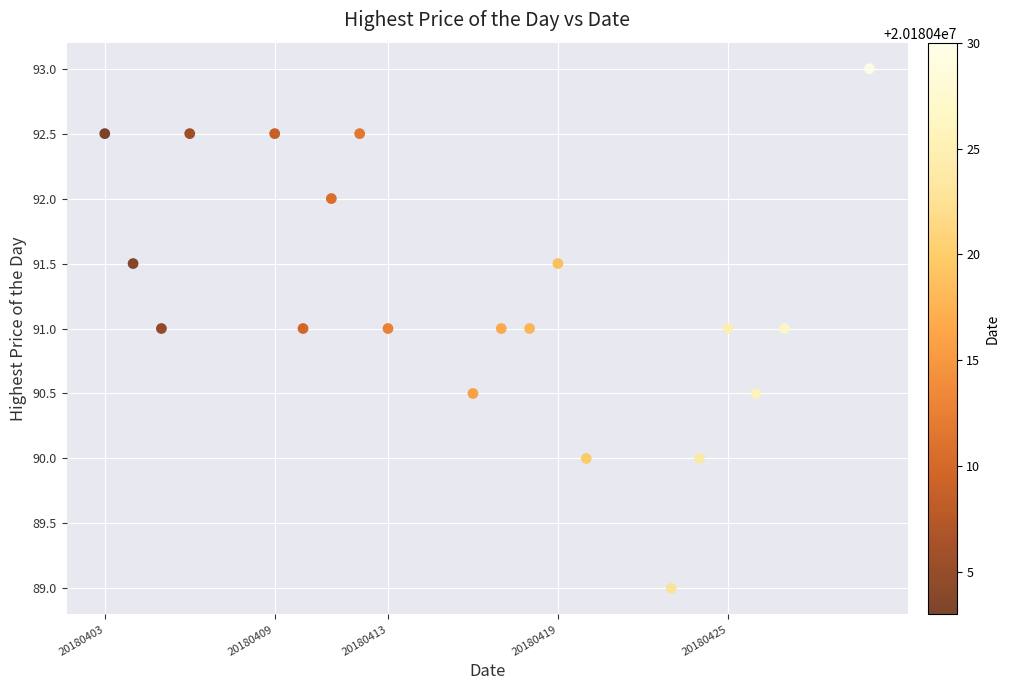

What is the range of Y values (max minus min)?

4.0